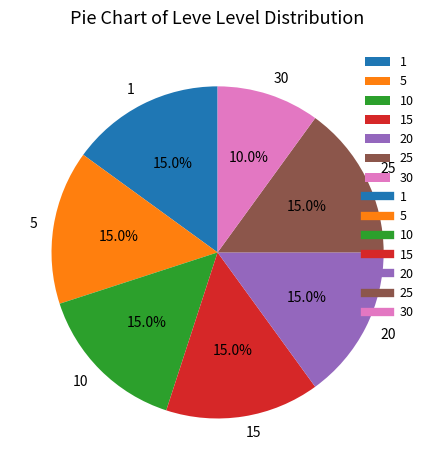

Which category has the smallest portion of the pie?

30